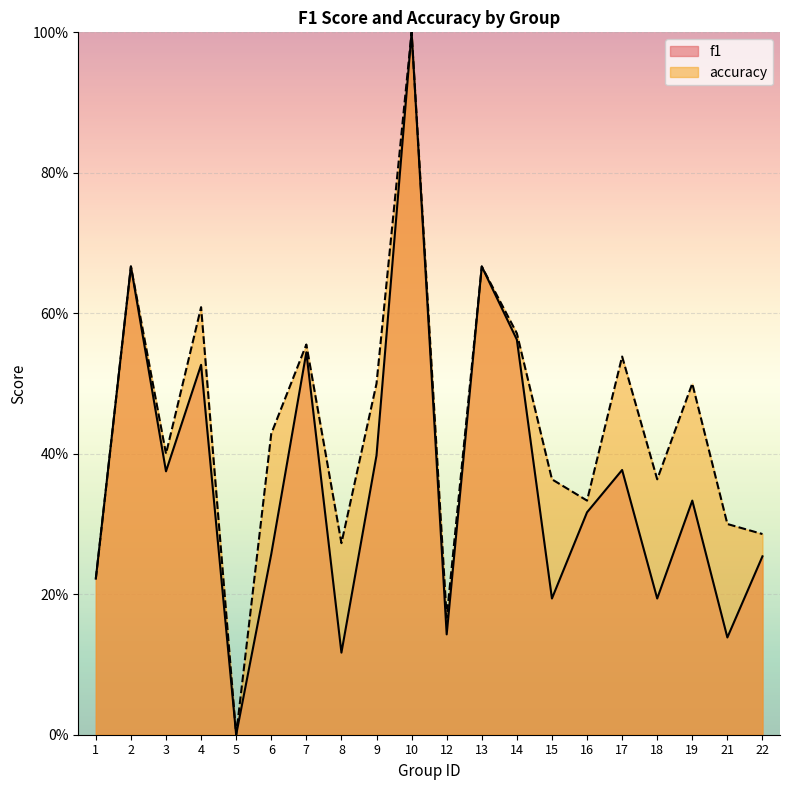

Which series changed the most between 2 and 15?

f1